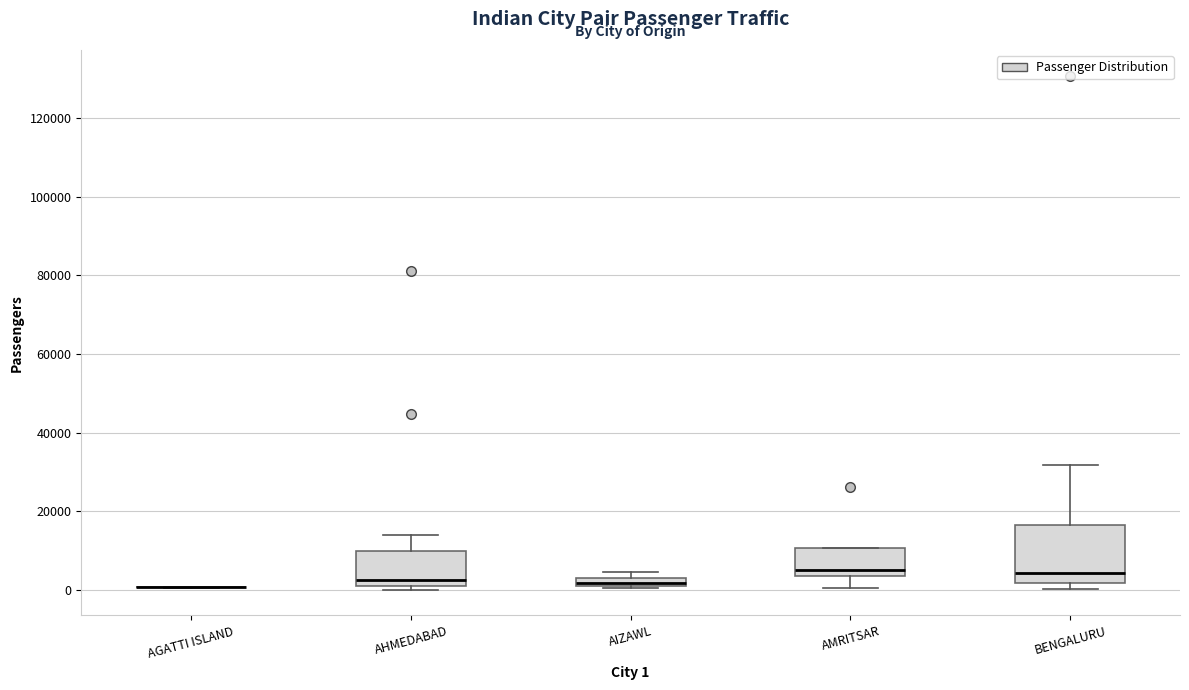

Comparing the boxes themselves (not the whiskers), which one is the tallest?

BENGALURU